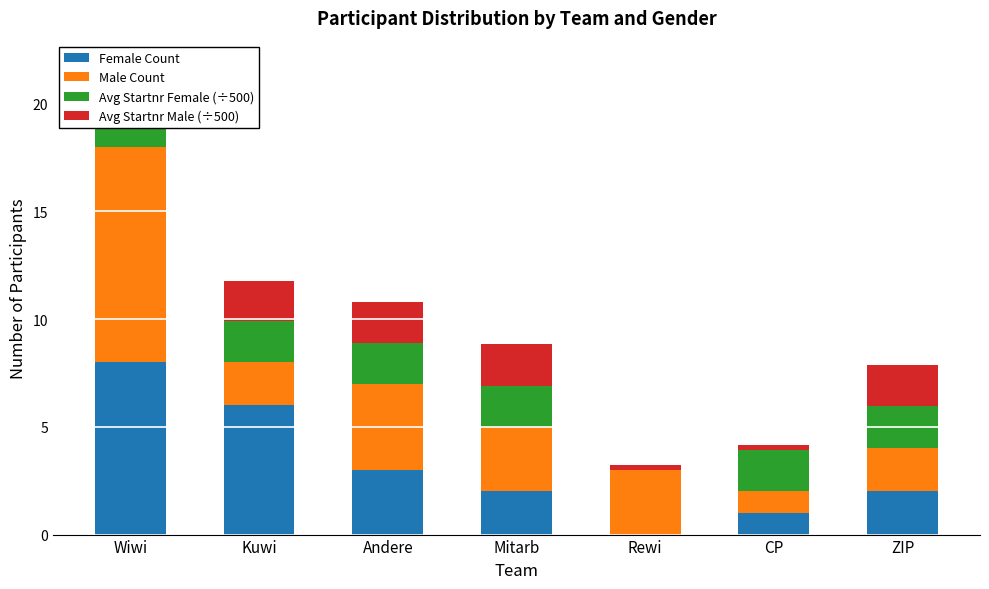

At which category is the sum across all series the highest?

Wiwi